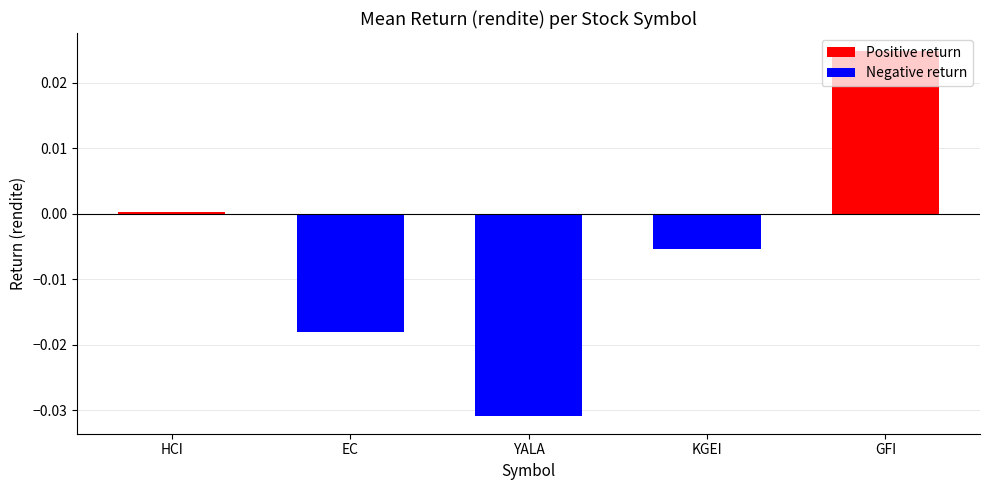

Rank the categories by value from lowest to highest.

YALA, EC, KGEI, HCI, GFI